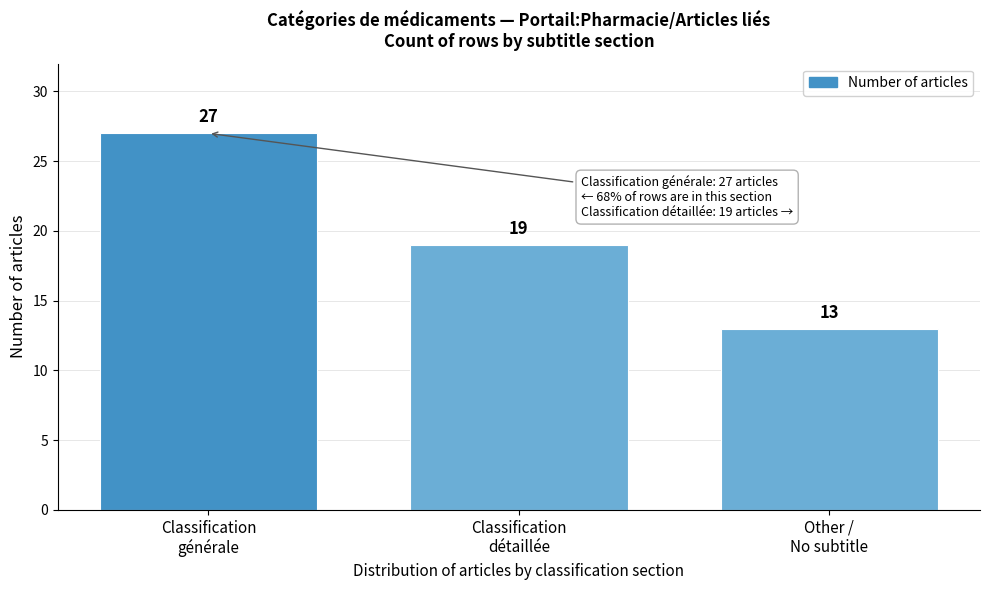

Reading left to right, extract all data points from this chart.

27	19	13